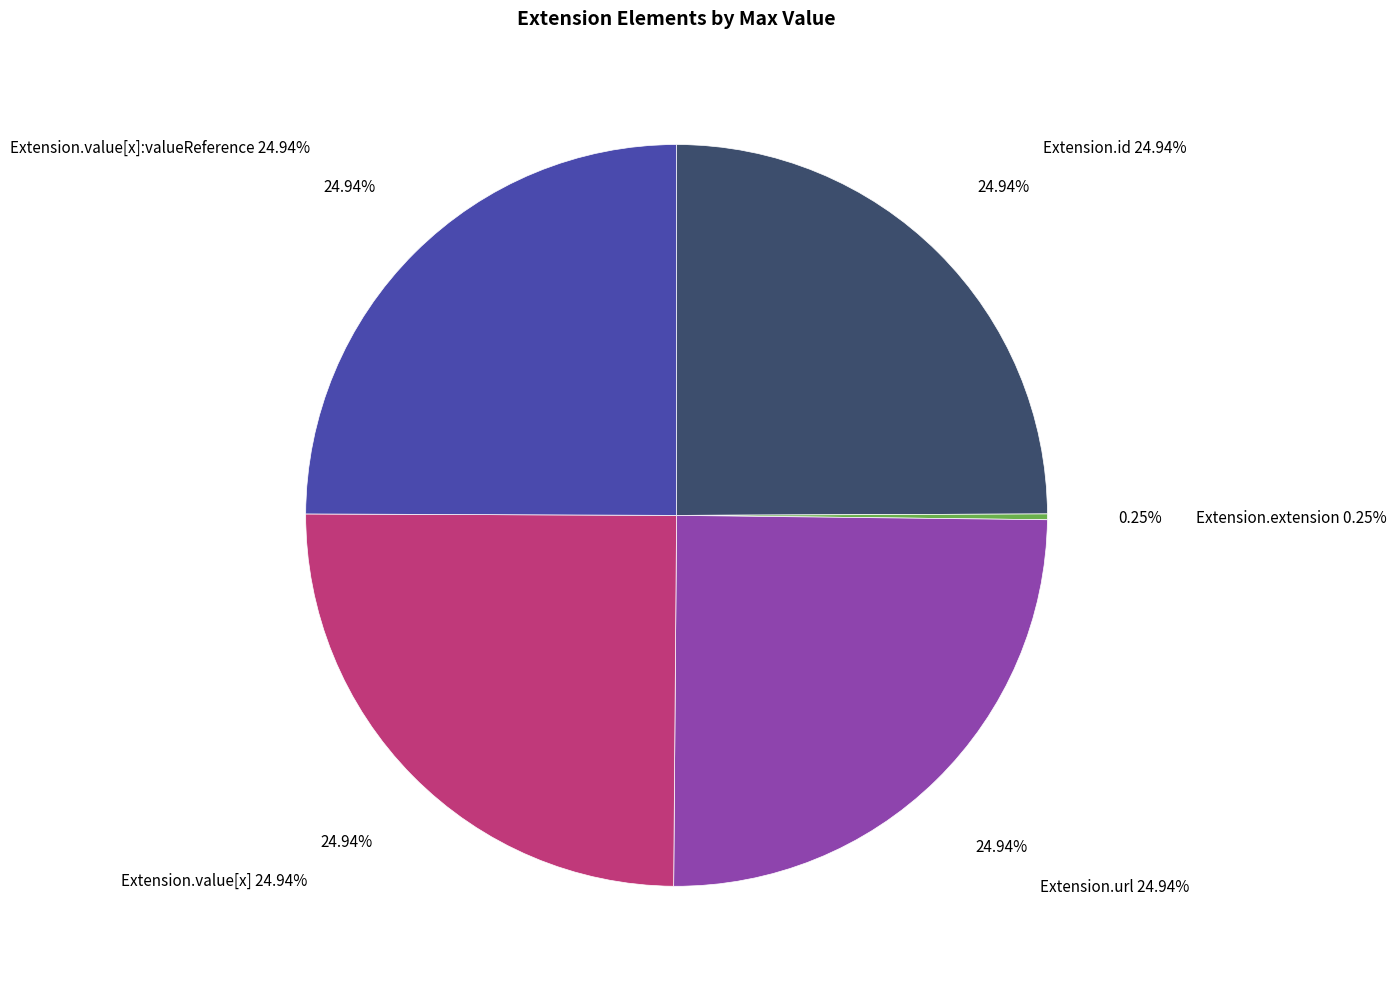

Does Extension.url represent more than half of the total?

No